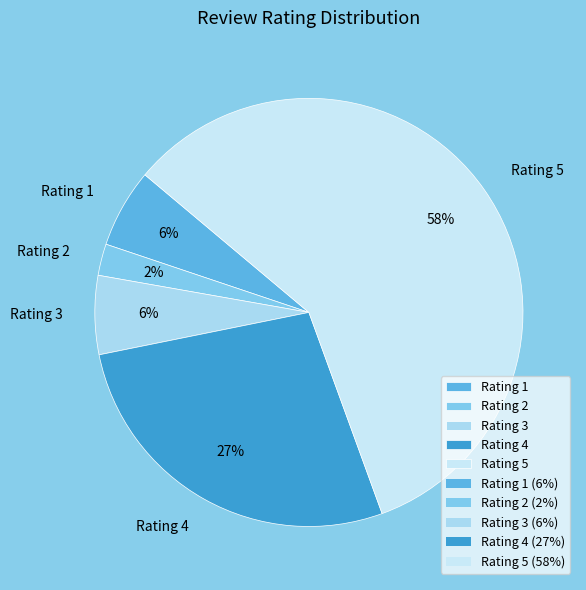

True or false: Rating 5 accounts for 58% of the total.

True